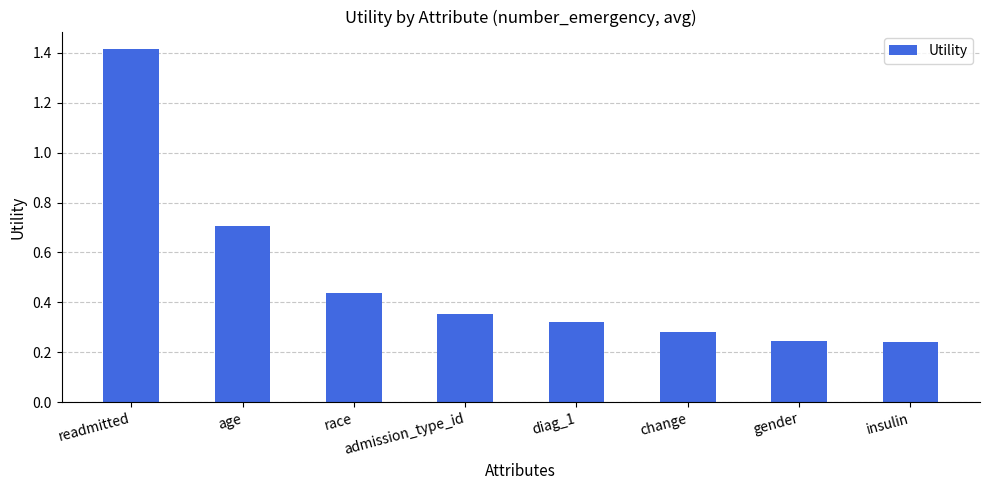

Which category has the highest value across all series?

readmitted